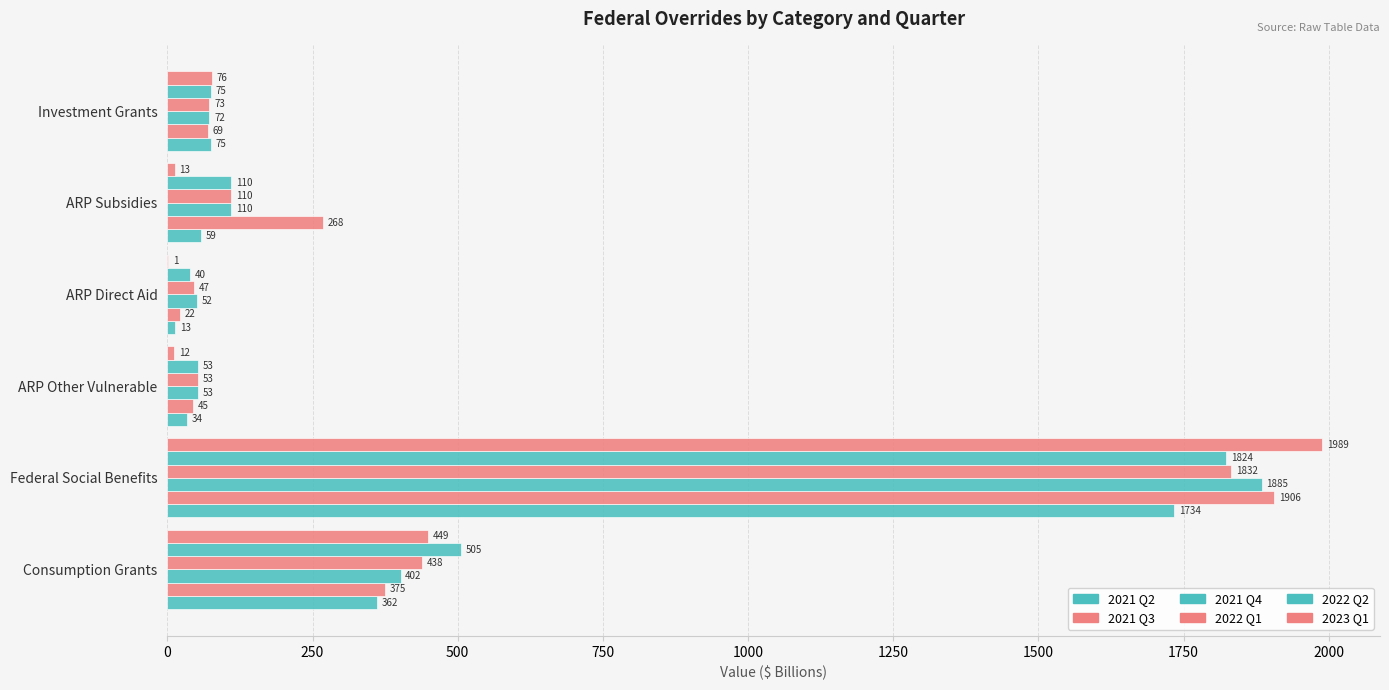

How many values in the 2021 Q2 series exceed 75?

3